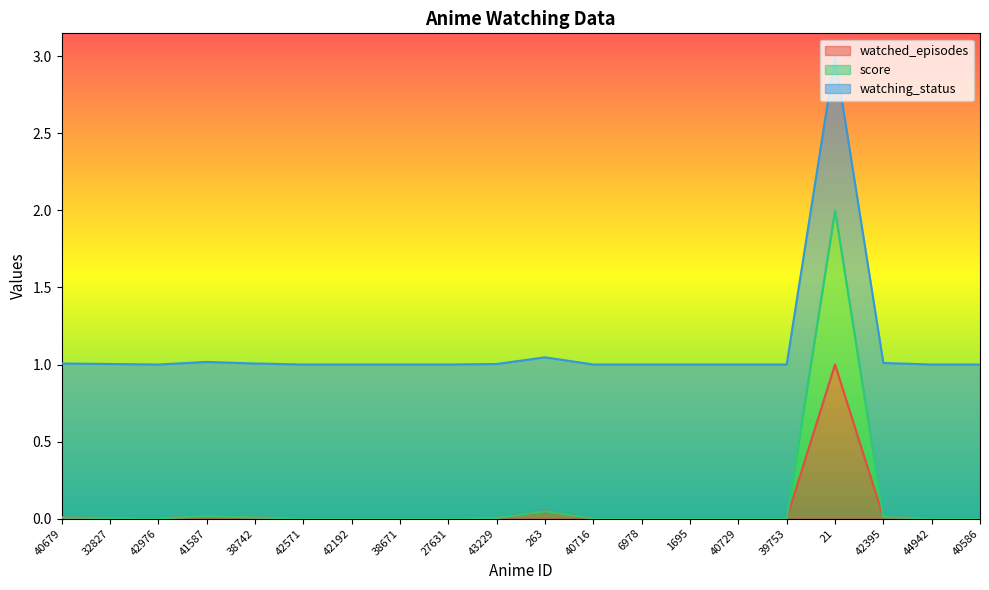

Which category has the highest value in the watched_episodes series?

21